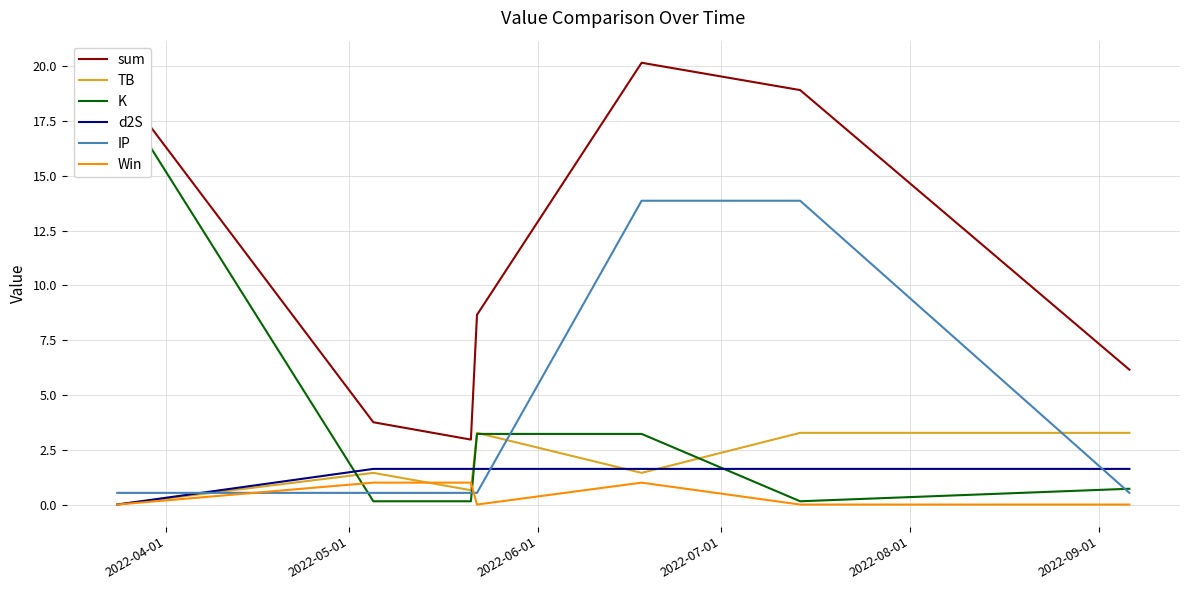

What is the highest value of the IP series?

13.9